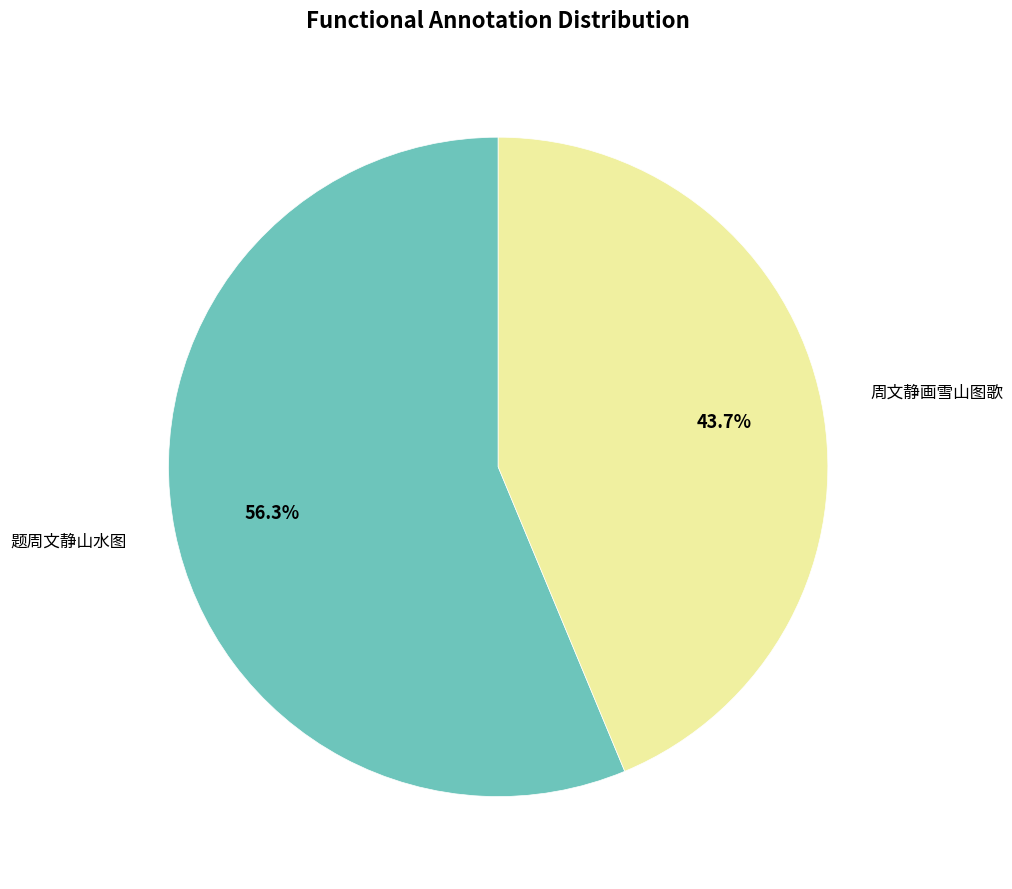

Which category has the smallest portion of the pie?

周文静画雪山图歌